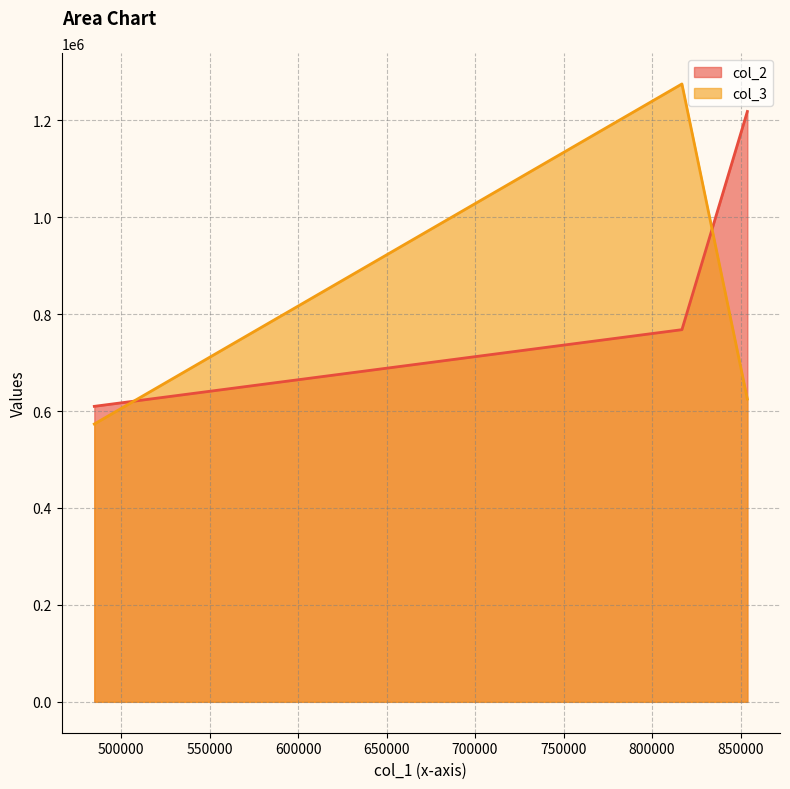

What is the sum of all col_3 values?

2472568.4